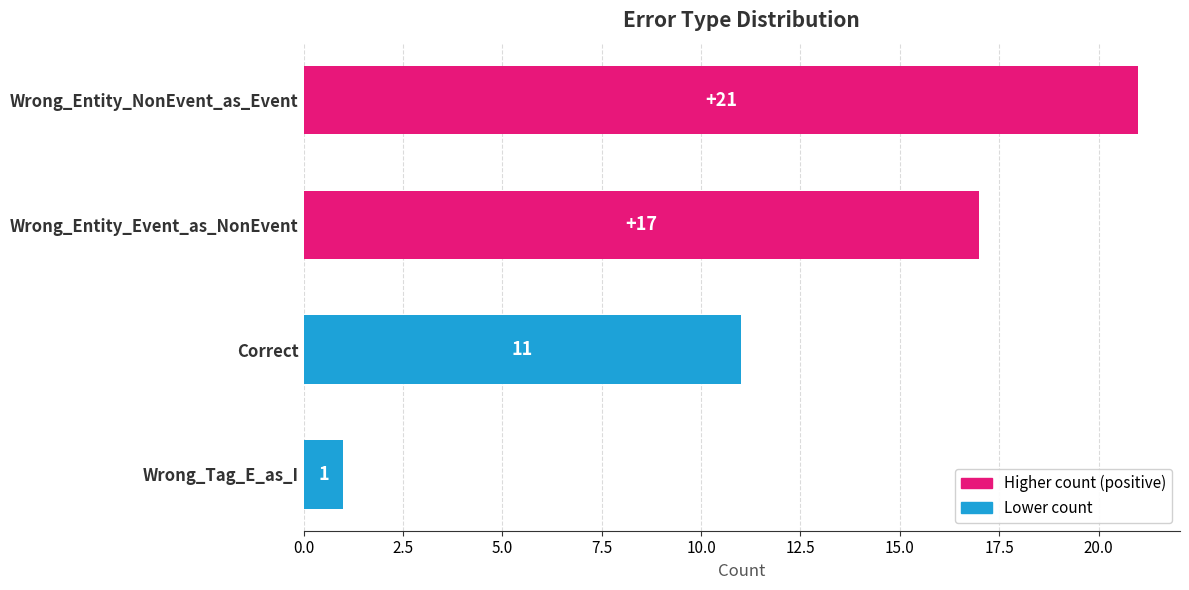

True or false: the data shows 4 at Wrong_Entity_Event_as_NonEvent.

False